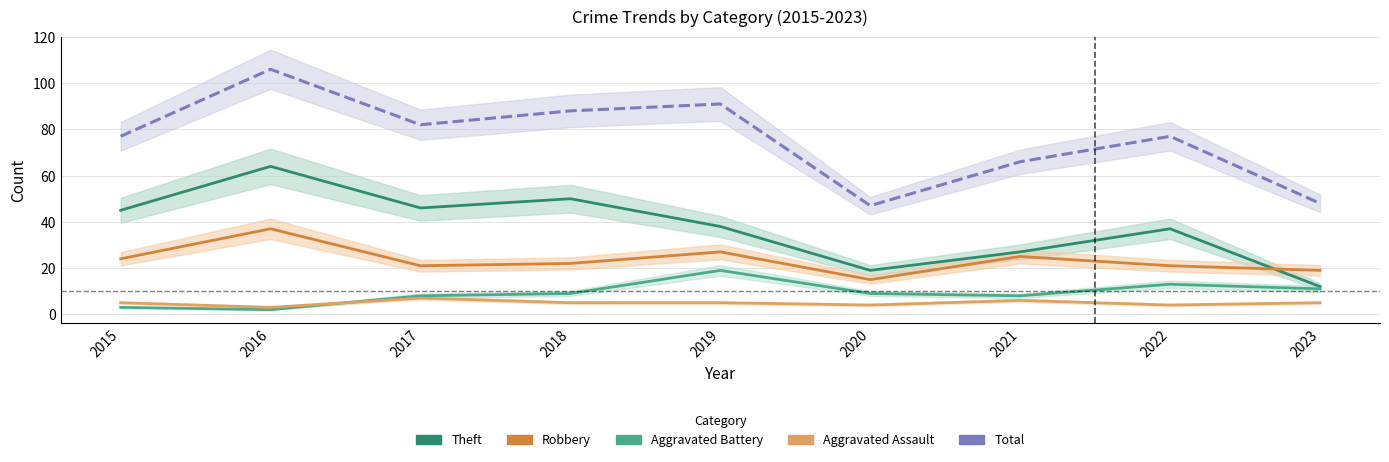

What is the value of the Robbery point at the 8th from the left?

21